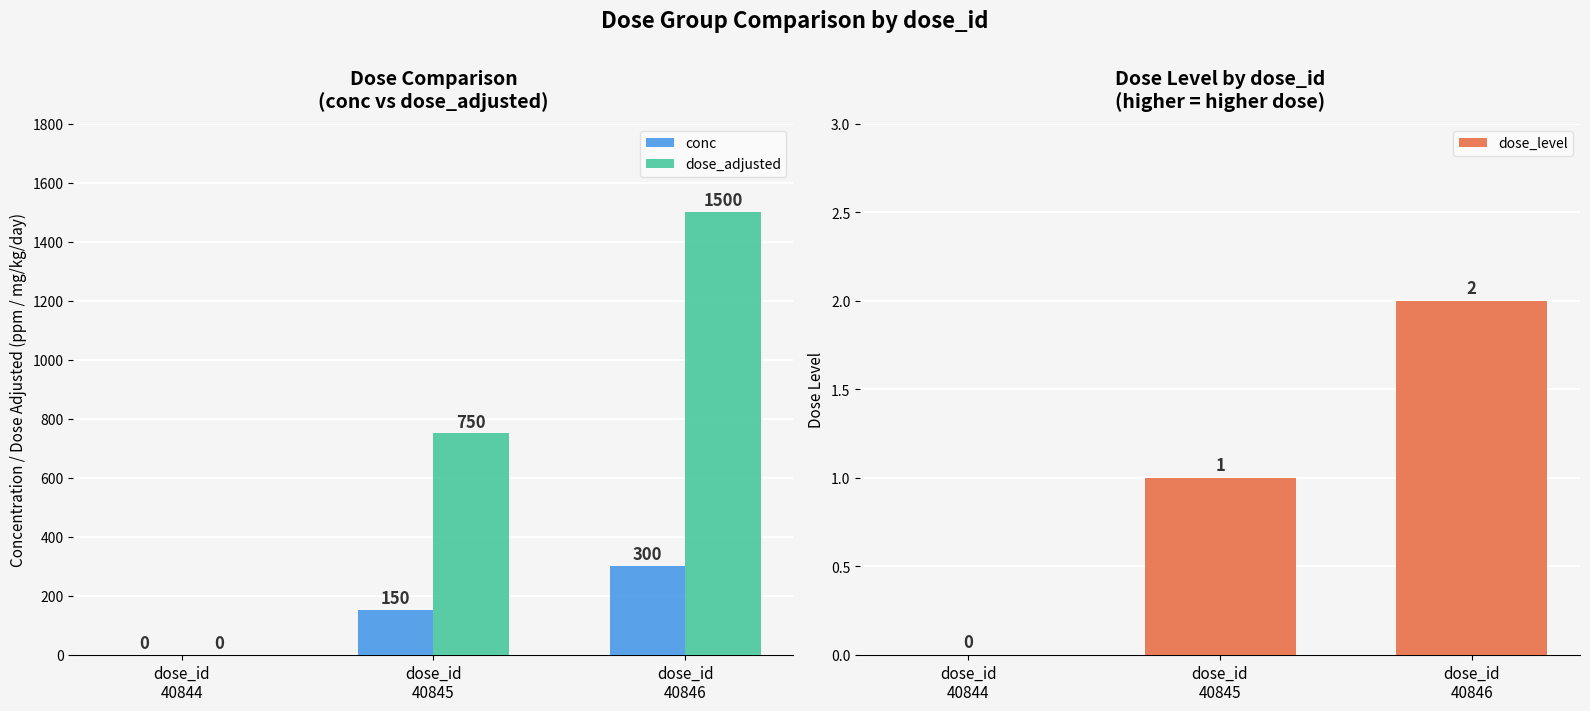

Reading left to right, transcribe all the data shown in this chart.

conc: dose_id
40844=0	dose_id
40845=150	dose_id
40846=300
dose_adjusted: dose_id
40844=0	dose_id
40845=750	dose_id
40846=1500
dose_level: dose_id
40844=0	dose_id
40845=1	dose_id
40846=2